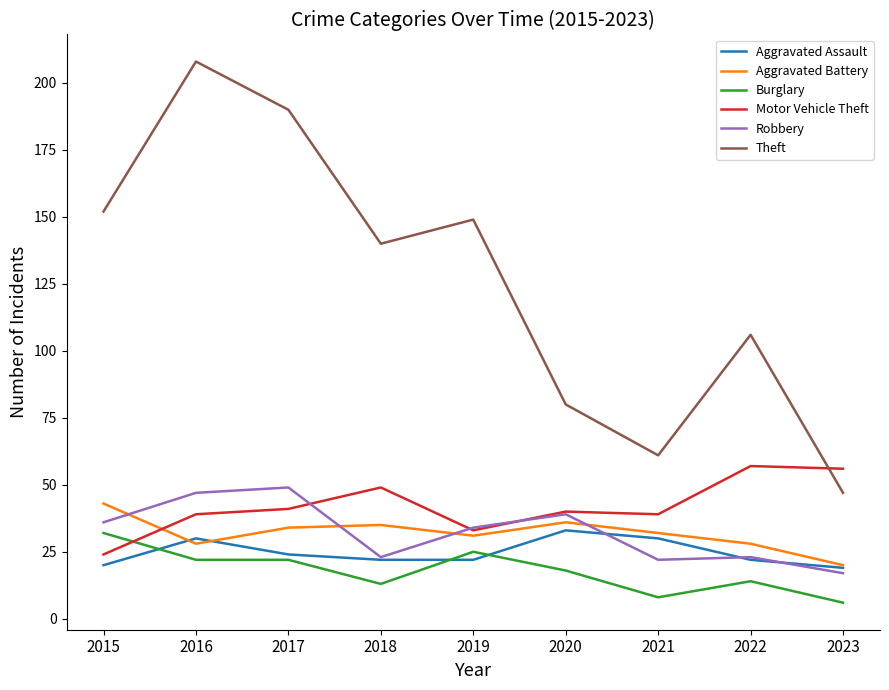

Where is the first local maximum for Robbery?

2017